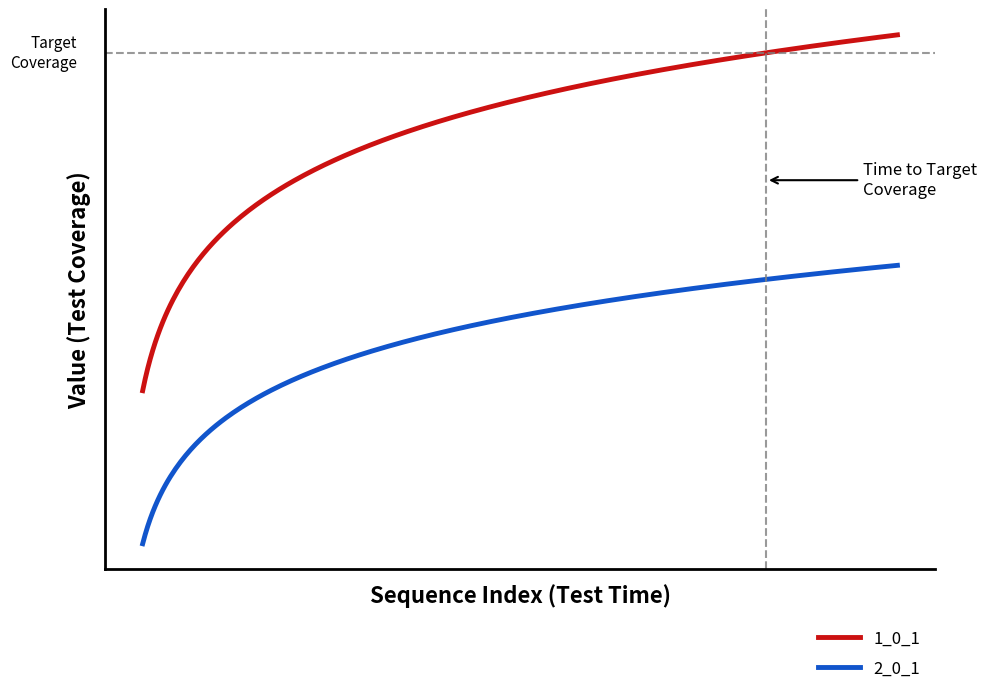

Is this an area chart (filled region under the line)?

No